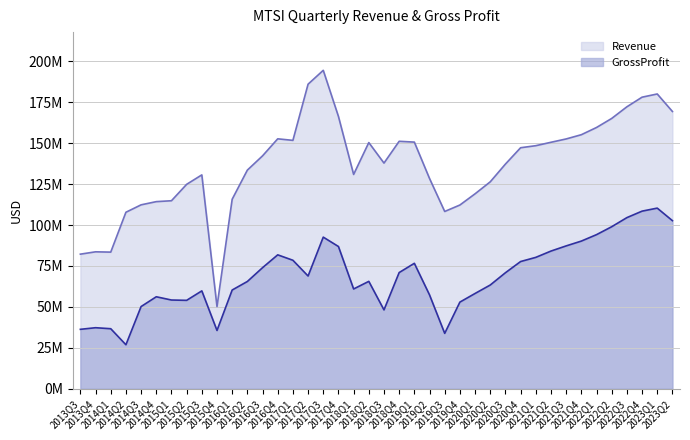

True or false: Revenue and GrossProfit cross at least once.

False